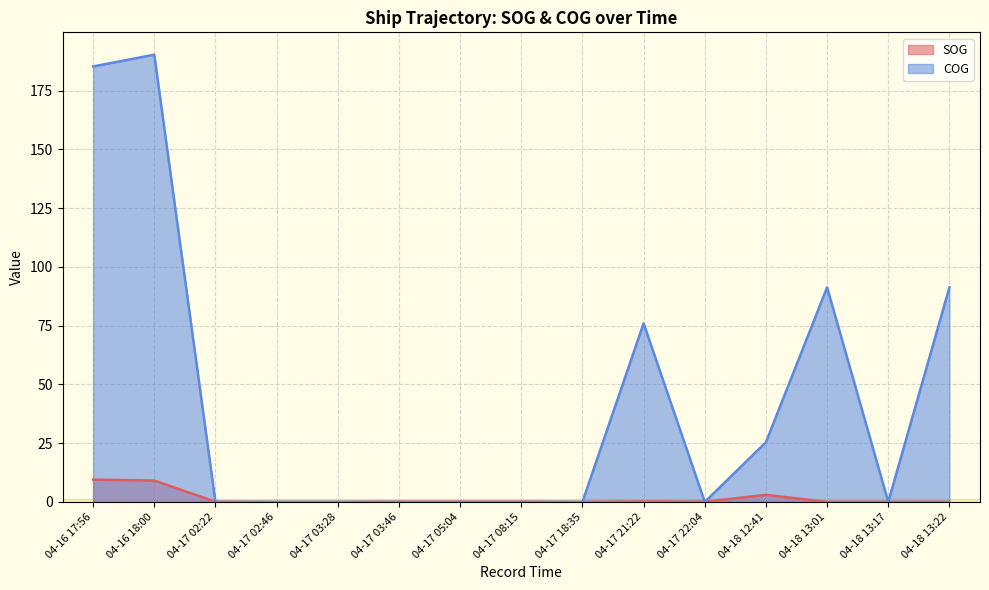

At which label does SOG reach its minimum?

04-17 02:46